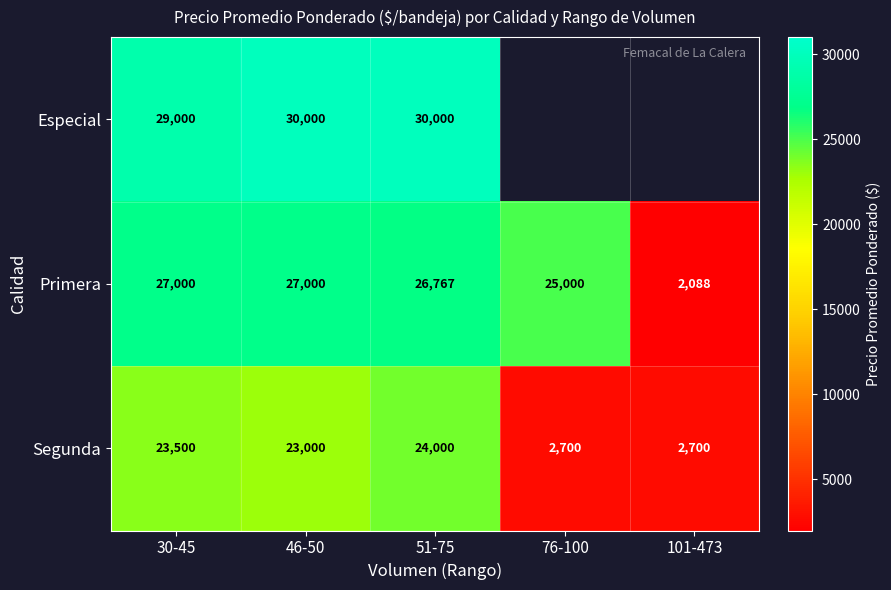

Between 30-45 and 51-75, which series saw the biggest shift?

Especial